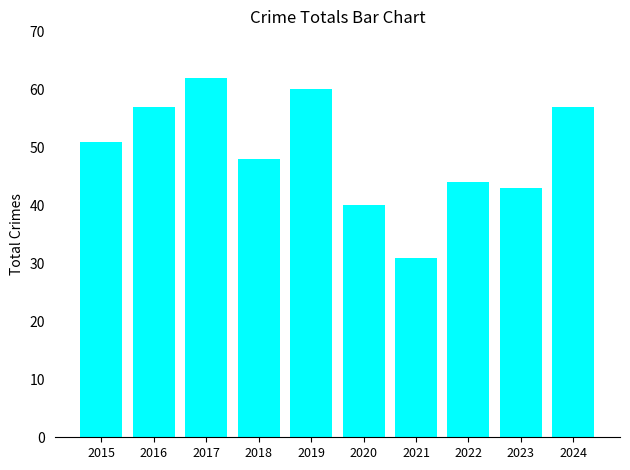

The value at 2015 is 51. True or false?

True